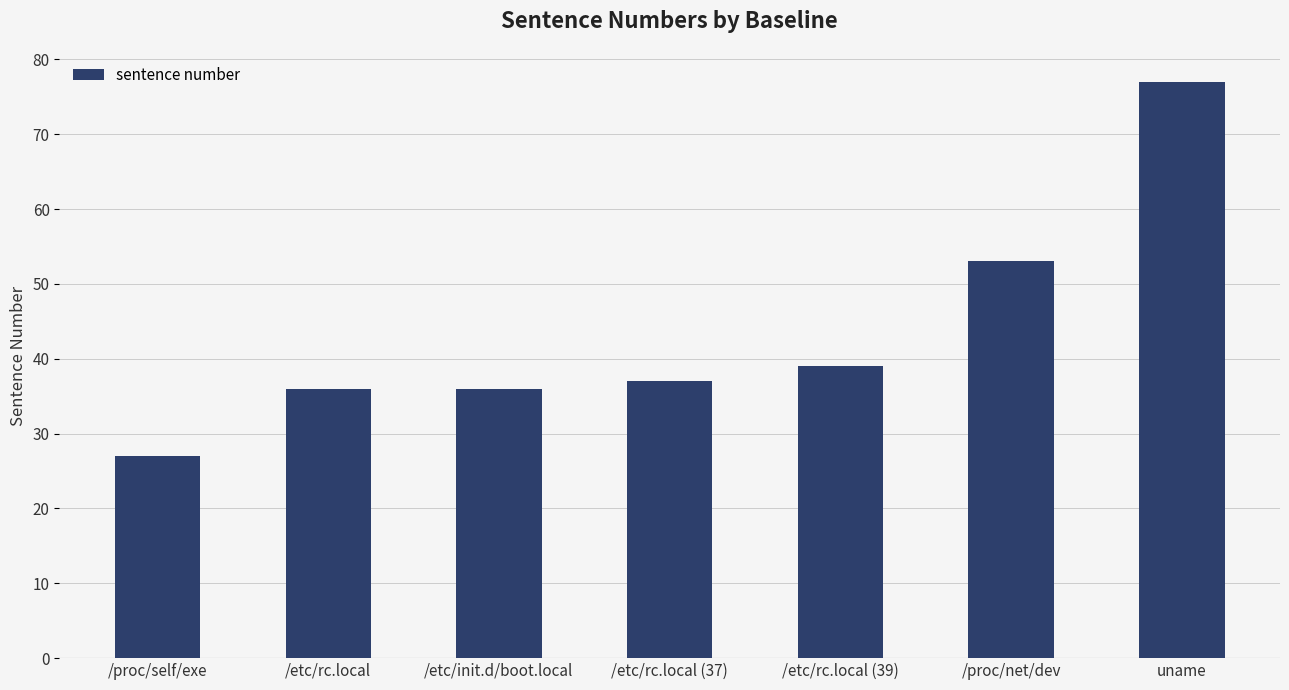

Approximately how many times larger is the value at uname compared to /etc/init.d/boot.local?

2.1